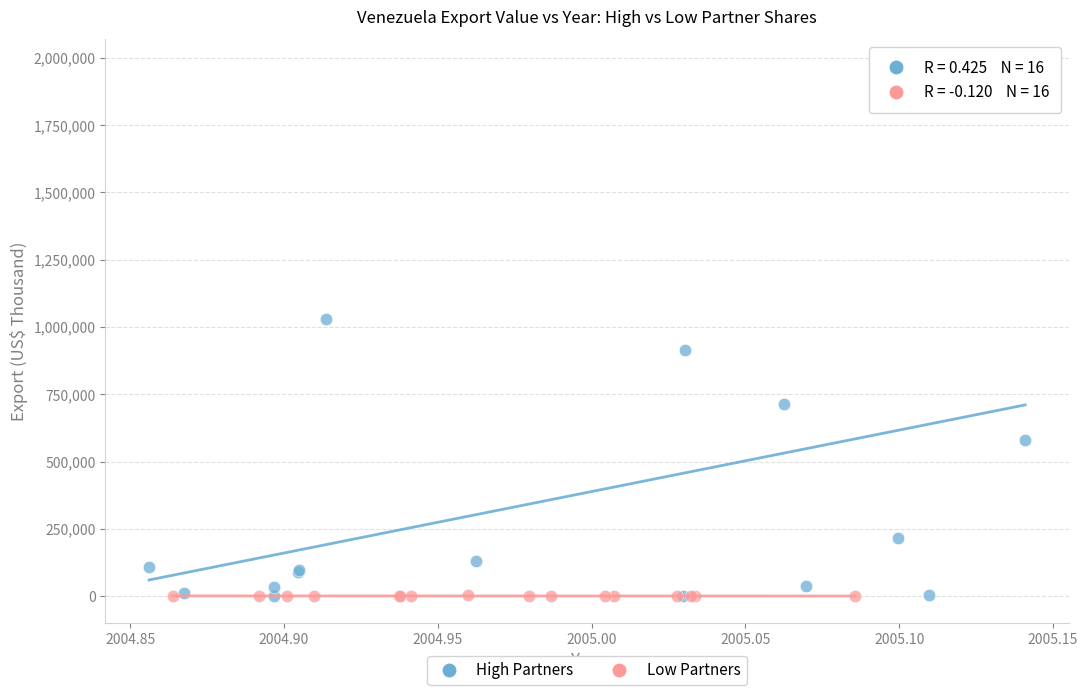

Which series contains the highest Y value?

High Partners